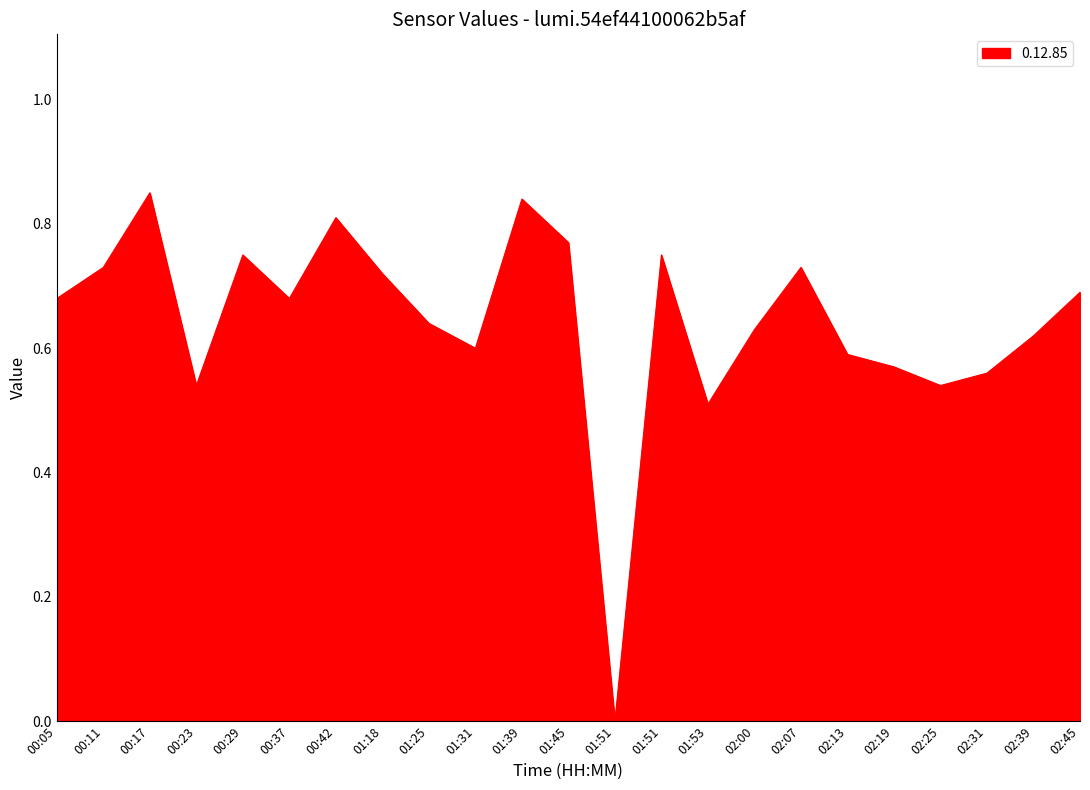

Reading left to right, extract all data points from this chart.

0.7	0.7	0.8	0.5	0.8	0.7	0.8	0.7	0.6	0.6	0.8	0.8	0.0	0.8	0.5	0.6	0.7	0.6	0.6	0.5	0.6	0.6	0.7